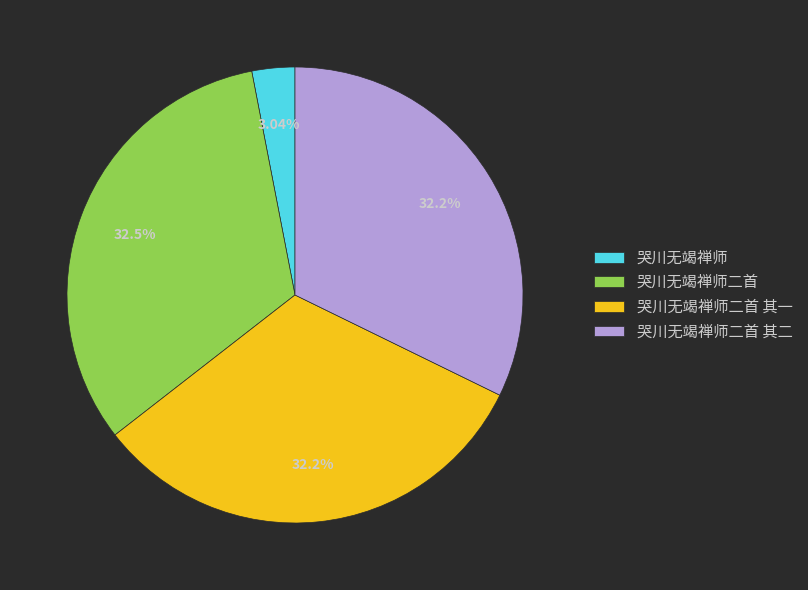

Approximately how many times larger is the value at 哭川无竭禅师二首 其一 compared to 哭川无竭禅师?

10.6